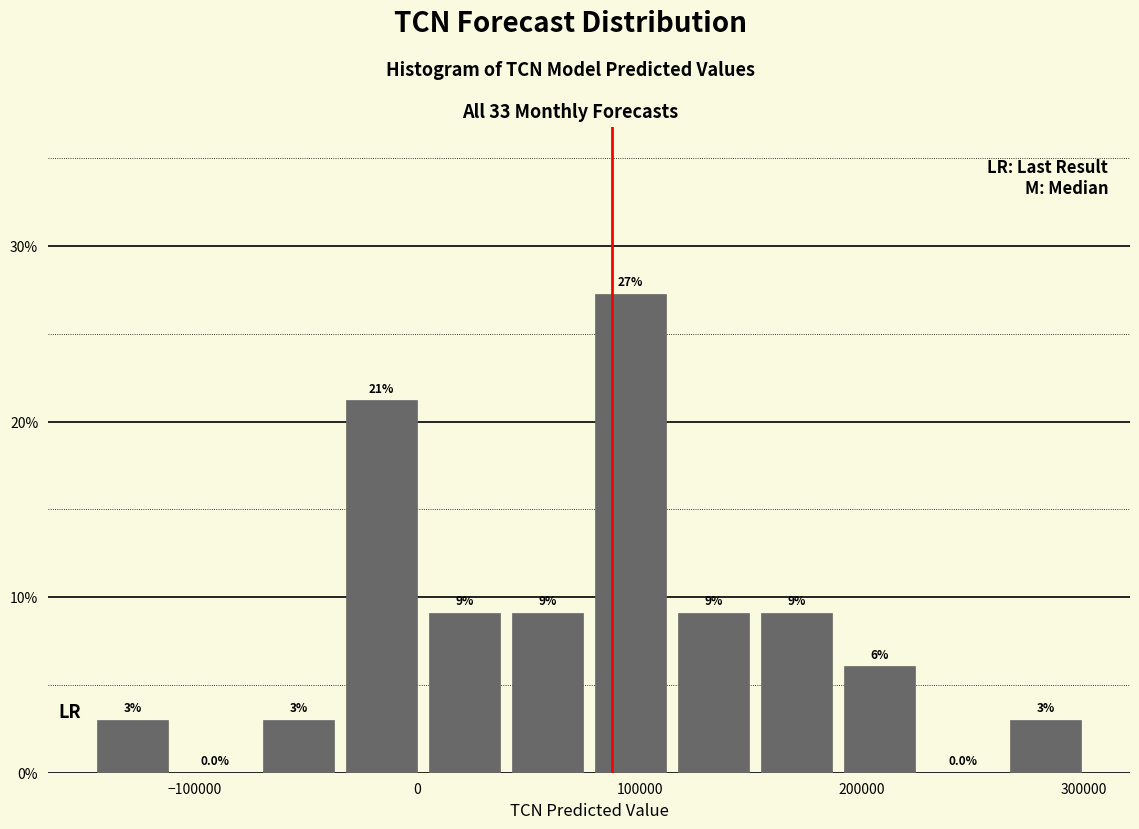

Read against the x-axis, roughly where is the centre of the tallest bar?

100000